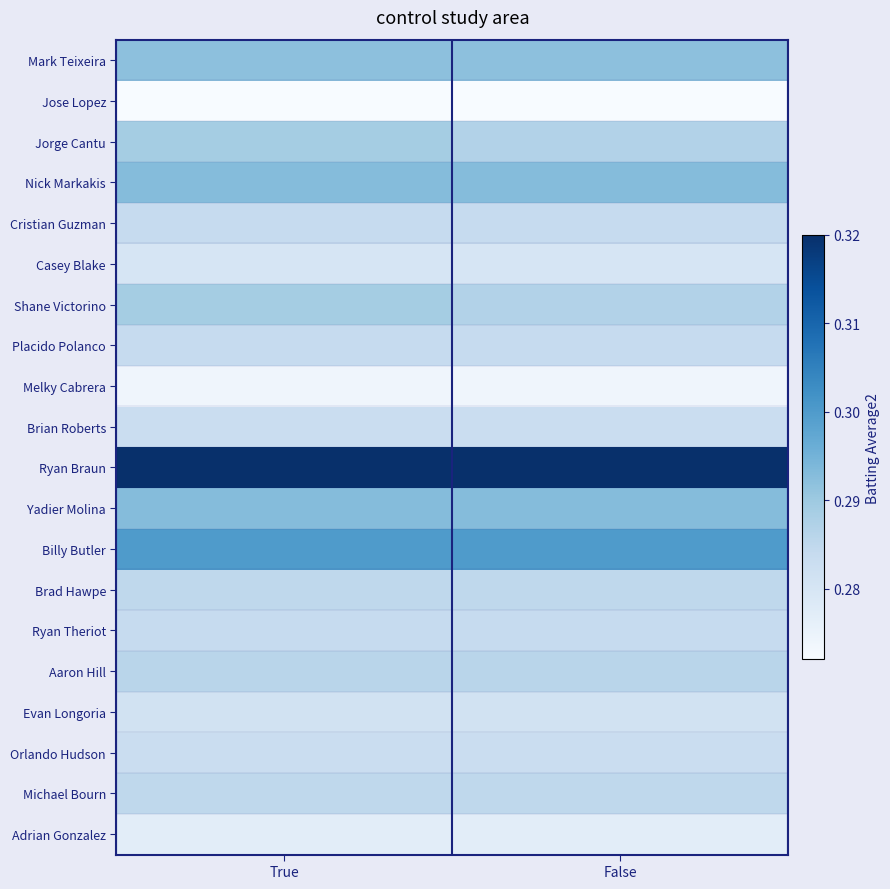

Reading left to right, list all the values displayed in this chart.

Mark Teixeira: True=0.3	False=0.3
Jose Lopez: True=0.3	False=0.3
Jorge Cantu: True=0.3	False=0.3
Nick Markakis: True=0.3	False=0.3
Cristian Guzman: True=0.3	False=0.3
Casey Blake: True=0.3	False=0.3
Shane Victorino: True=0.3	False=0.3
Placido Polanco: True=0.3	False=0.3
Melky Cabrera: True=0.3	False=0.3
Brian Roberts: True=0.3	False=0.3
Ryan Braun: True=0.3	False=0.3
Yadier Molina: True=0.3	False=0.3
Billy Butler: True=0.3	False=0.3
Brad Hawpe: True=0.3	False=0.3
Ryan Theriot: True=0.3	False=0.3
Aaron Hill: True=0.3	False=0.3
Evan Longoria: True=0.3	False=0.3
Orlando Hudson: True=0.3	False=0.3
Michael Bourn: True=0.3	False=0.3
Adrian Gonzalez: True=0.3	False=0.3